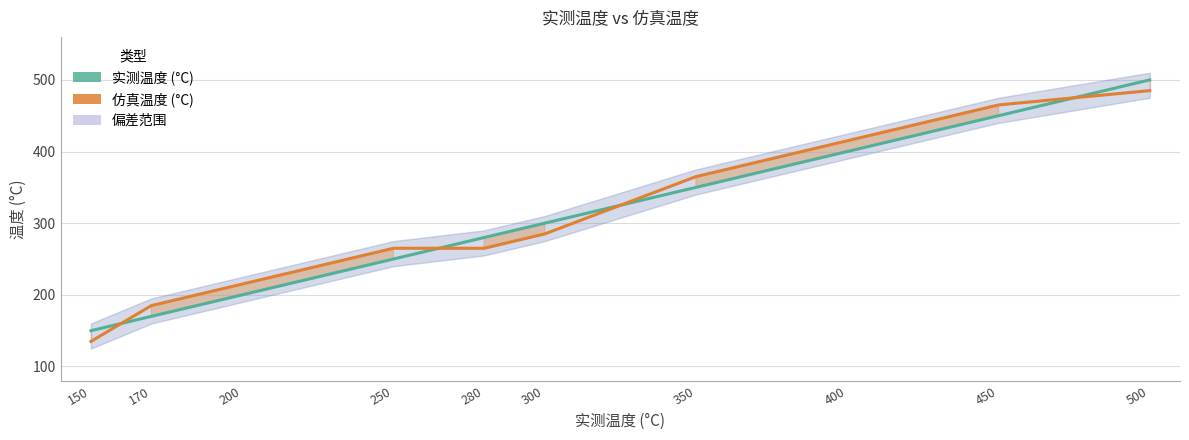

Is it true that 实测温度 (°C) equals 71 at 350?

False